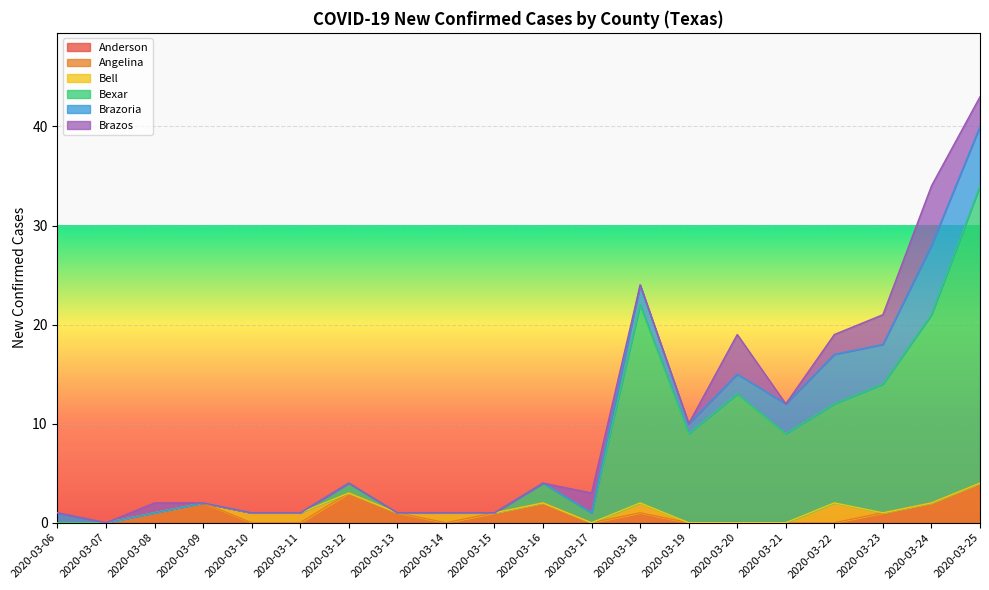

Between 2020-03-15 and 2020-03-22, which series saw the biggest shift?

Bexar